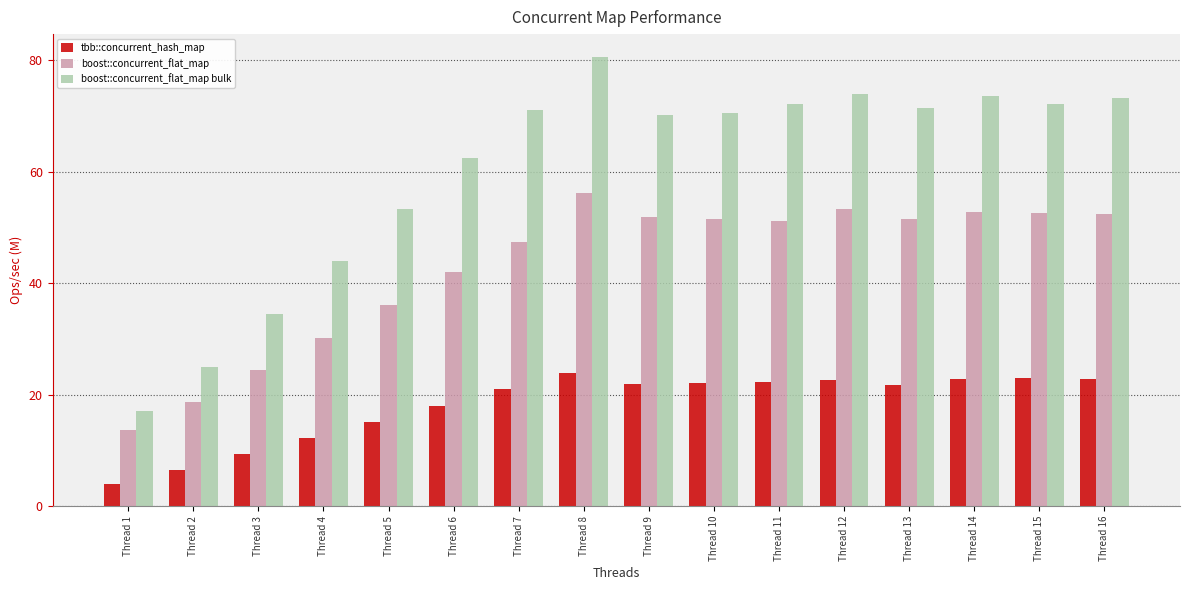

What is the difference between the boost::concurrent_flat_map bulk values at Thread 11 and Thread 10?

1.6